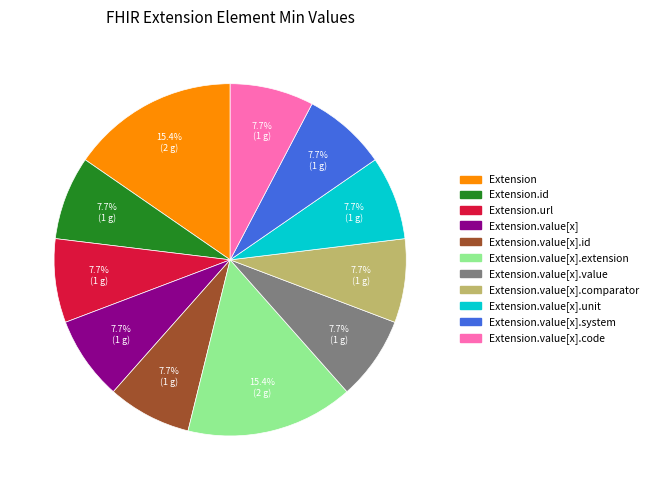

How many slices are in this pie chart?

11